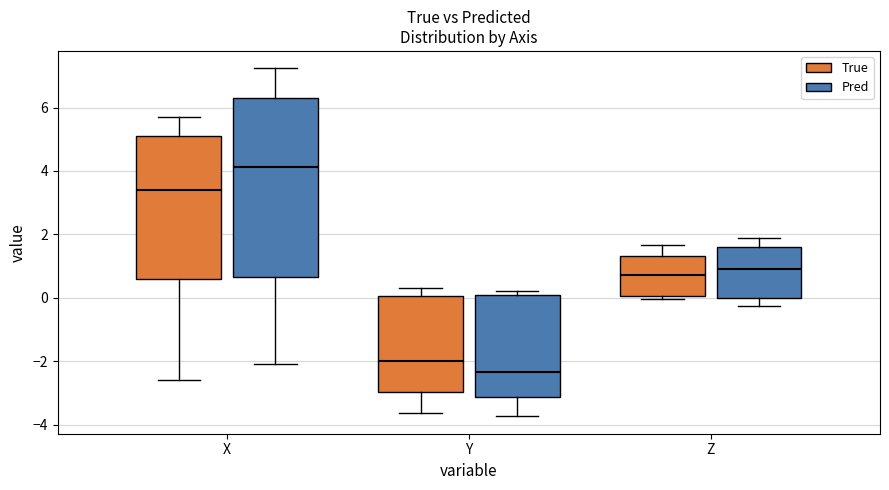

Reading left to right, read every box against the y-axis: the position of its median line, the range the box covers, and the ends of its whiskers. The values are not printed on the chart, so give them approximately, as read against the axis.

X (True): median 3.4, box 0.6 to 5.0, whiskers -2.6 to 5.8
X (Pred): median 4.2, box 0.6 to 6.4, whiskers -2.0 to 7.2
Y (True): median -2.0, box -3.0 to 0.0, whiskers -3.6 to 0.4
Y (Pred): median -2.4, box -3.2 to 0.2, whiskers -3.8 to 0.2 (just above the box's upper edge)
Z (True): median 0.8, box 0.0 to 1.4, whiskers 0.0 (just below the box's lower edge) to 1.6
Z (Pred): median 1.0, box 0.0 to 1.6, whiskers -0.2 to 2.0